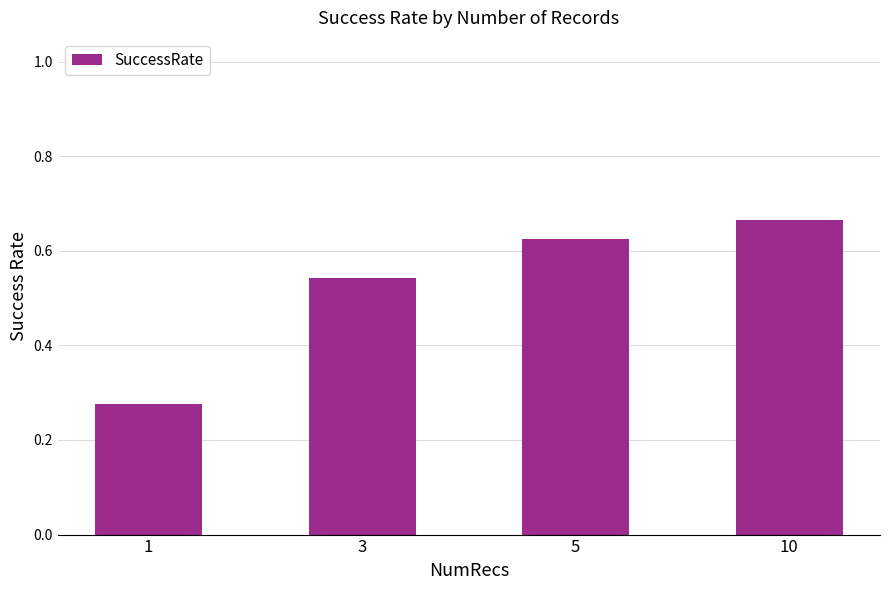

What is the change in value from 3 to 5?

+0.1